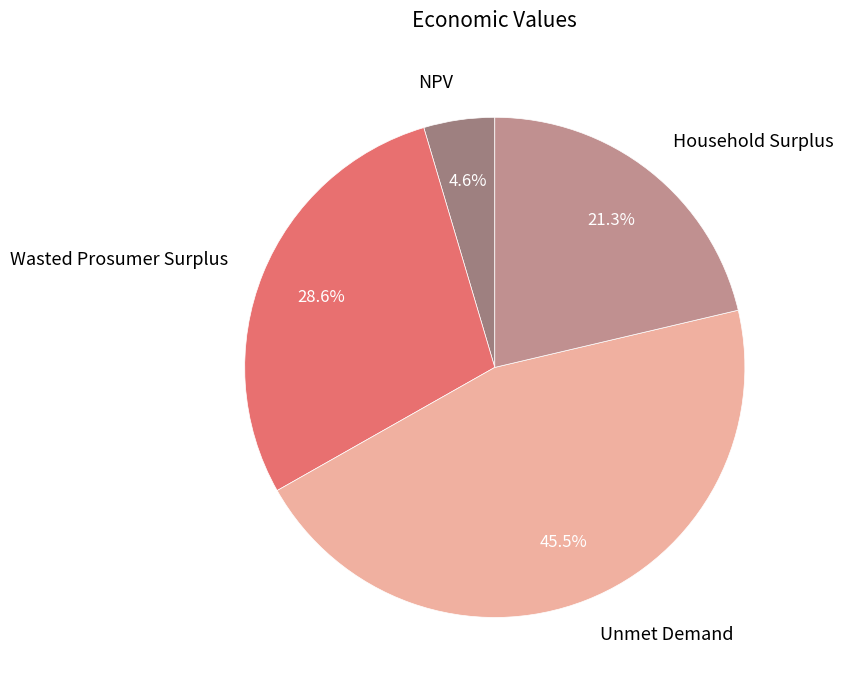

To the nearest percent, what is the combined percentage of Wasted Prosumer Surplus and Unmet Demand?

74%